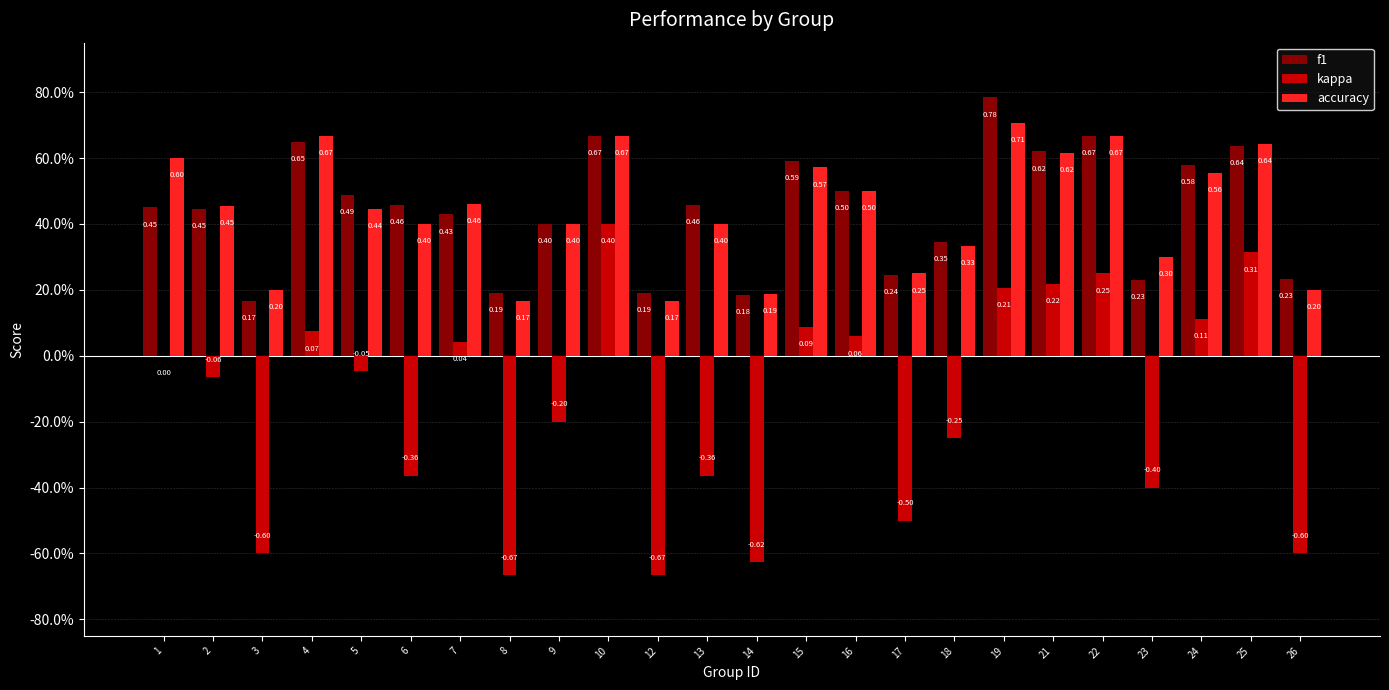

Does the chart contain stacked bars?

No